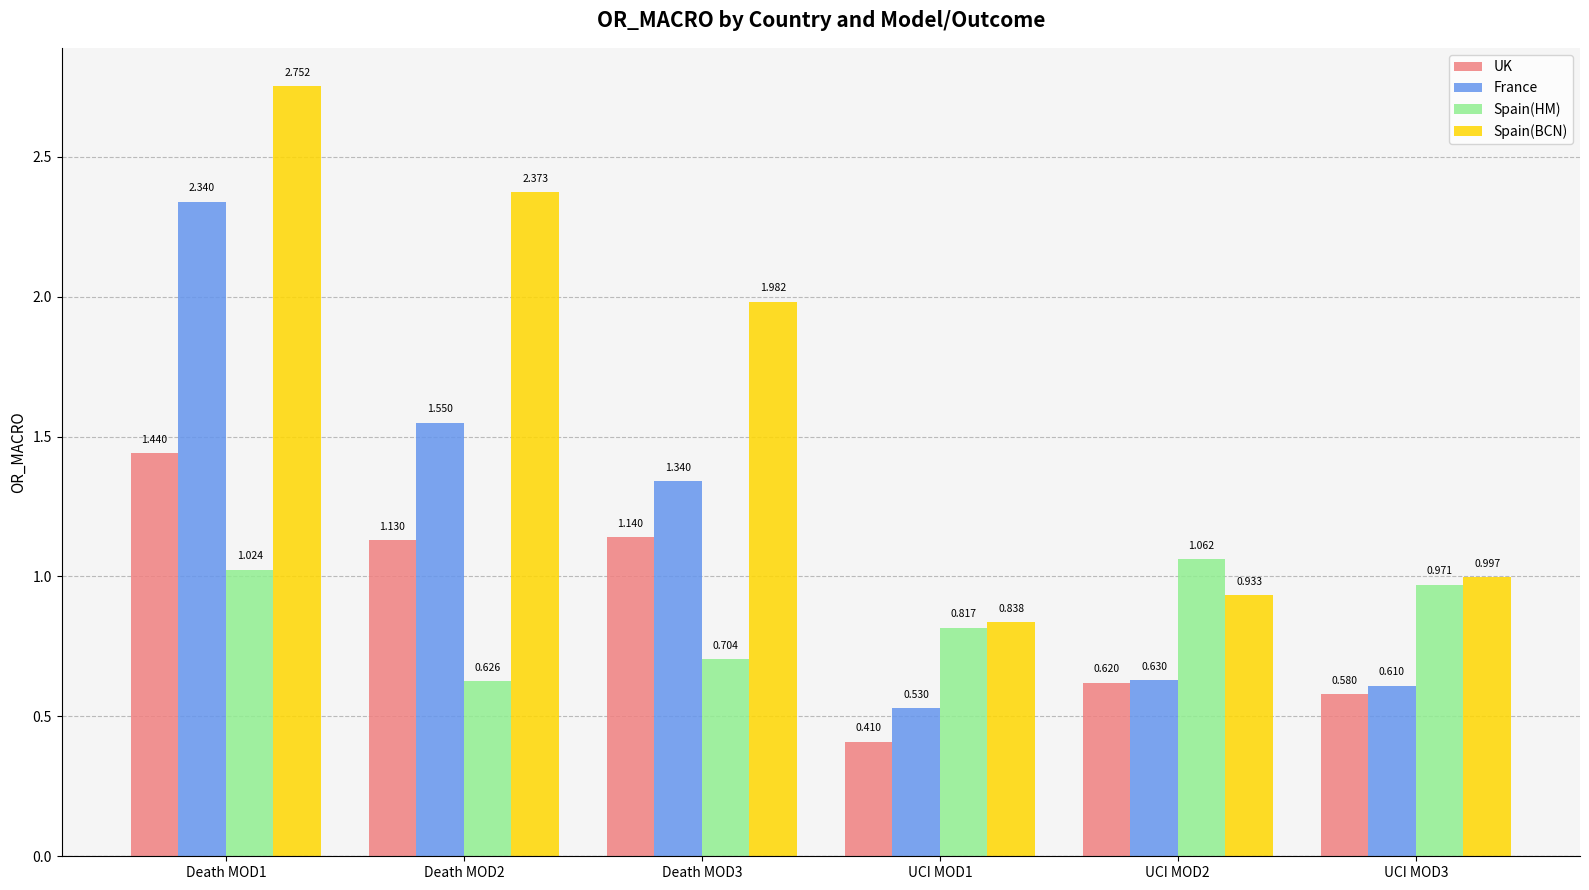

Which series has the largest total across all categories?

Spain(BCN)